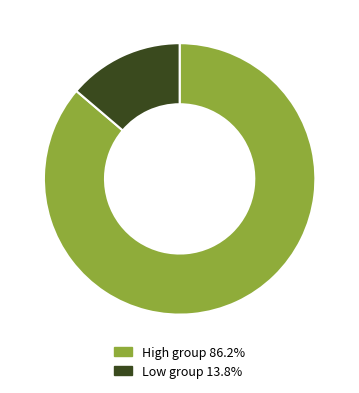

Is the sum of Low group 13.8% and High group 86.2% greater than half?

Yes